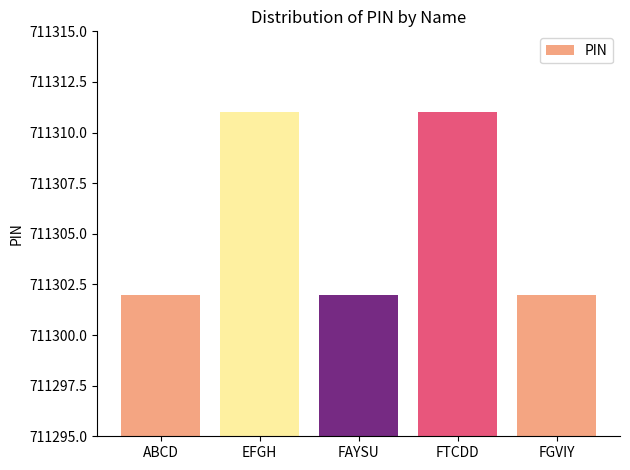

Approximately how many times larger is the value at EFGH compared to ABCD?

1.0